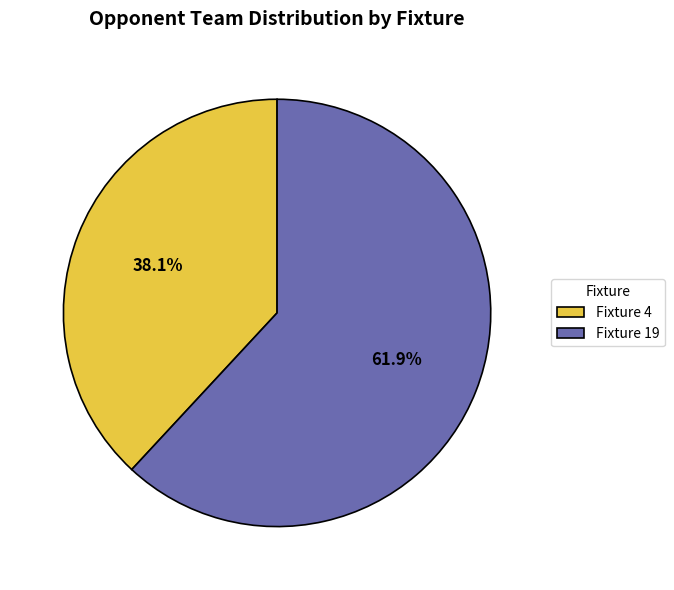

To the nearest percent, what is the difference between the Fixture 4 and Fixture 19 slice percentages?

24%